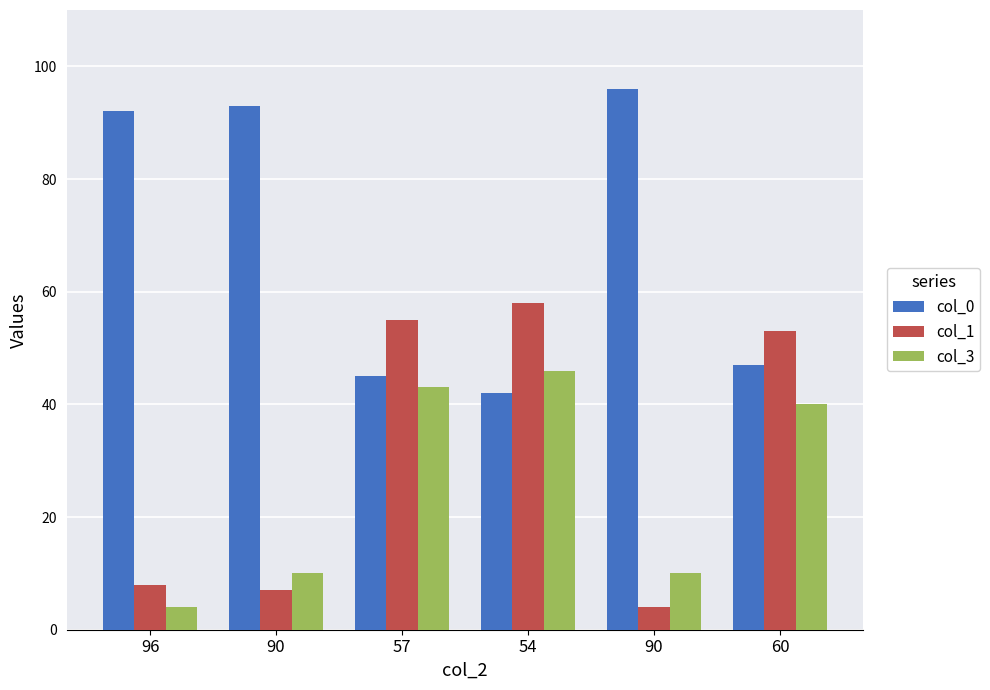

What are all the series names shown in the legend?

col_0, col_1, col_3